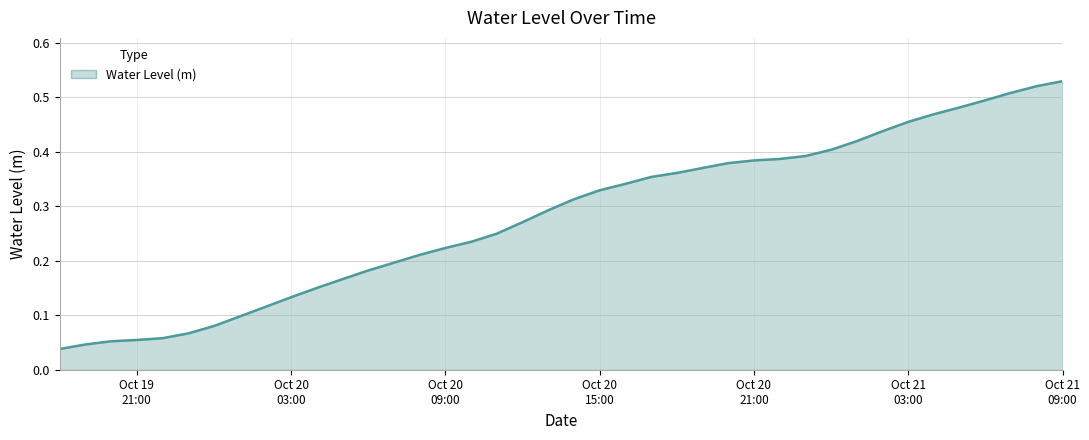

How many lines are shown in the chart?

1